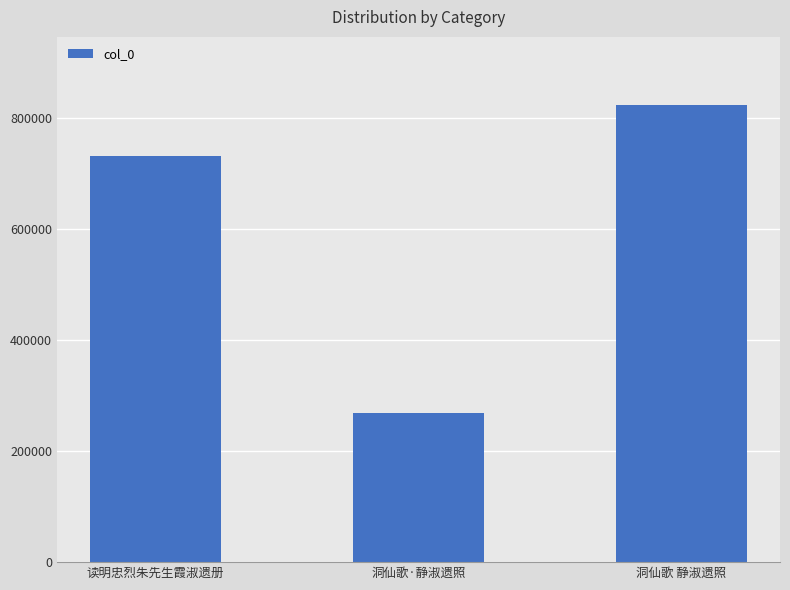

What is the maximum value shown in the chart?

823268